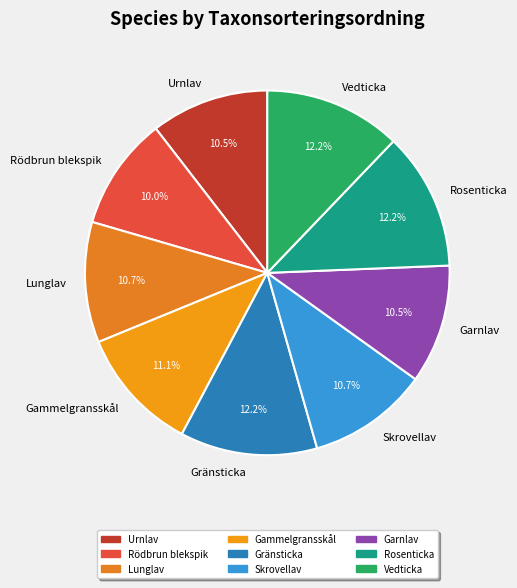

What is the ratio of the value at Skrovellav to the value at Vedticka?

0.9